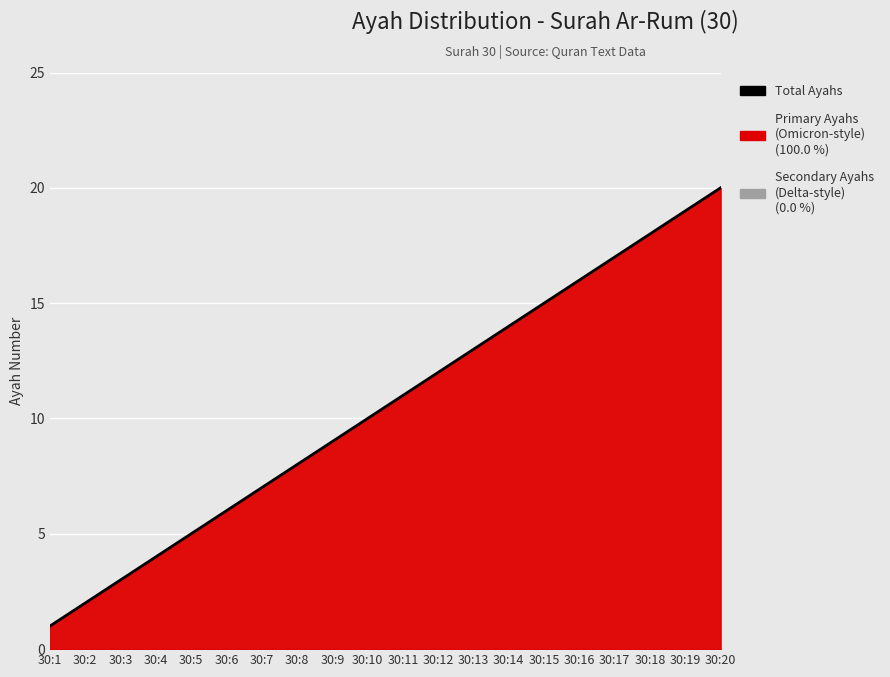

Reading right to left, extract all data points from this chart.

30:20=20	30:19=19	30:18=18	30:17=17	30:16=16	30:15=15	30:14=14	30:13=13	30:12=12	30:11=11	30:10=10	30:9=9	30:8=8	30:7=7	30:6=6	30:5=5	30:4=4	30:3=3	30:2=2	30:1=1